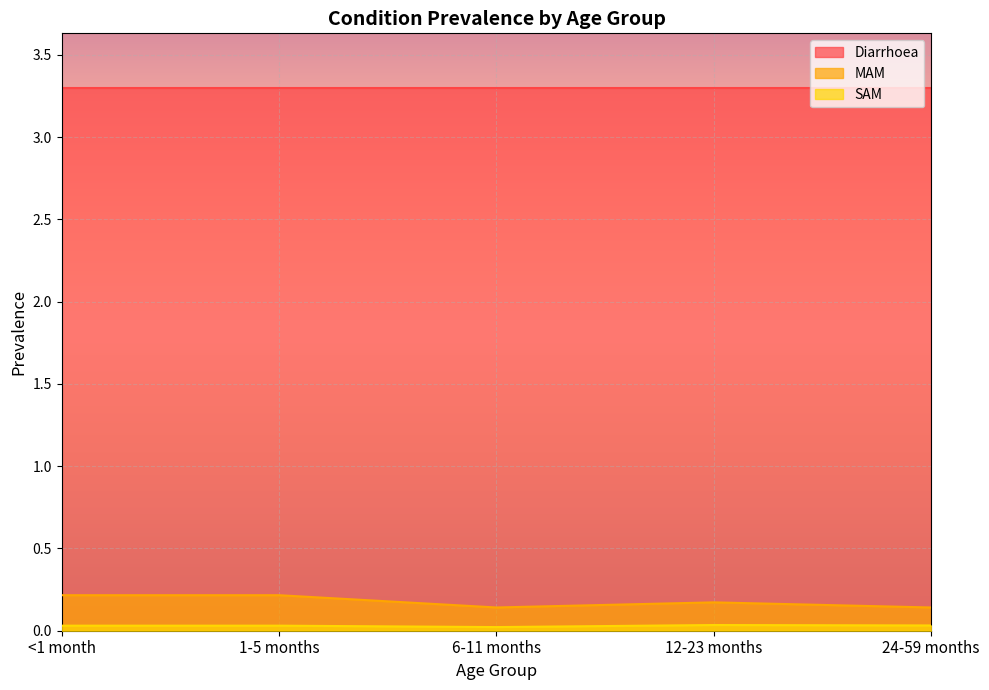

The value of SAM at 1-5 months is 0.0. True or false?

True